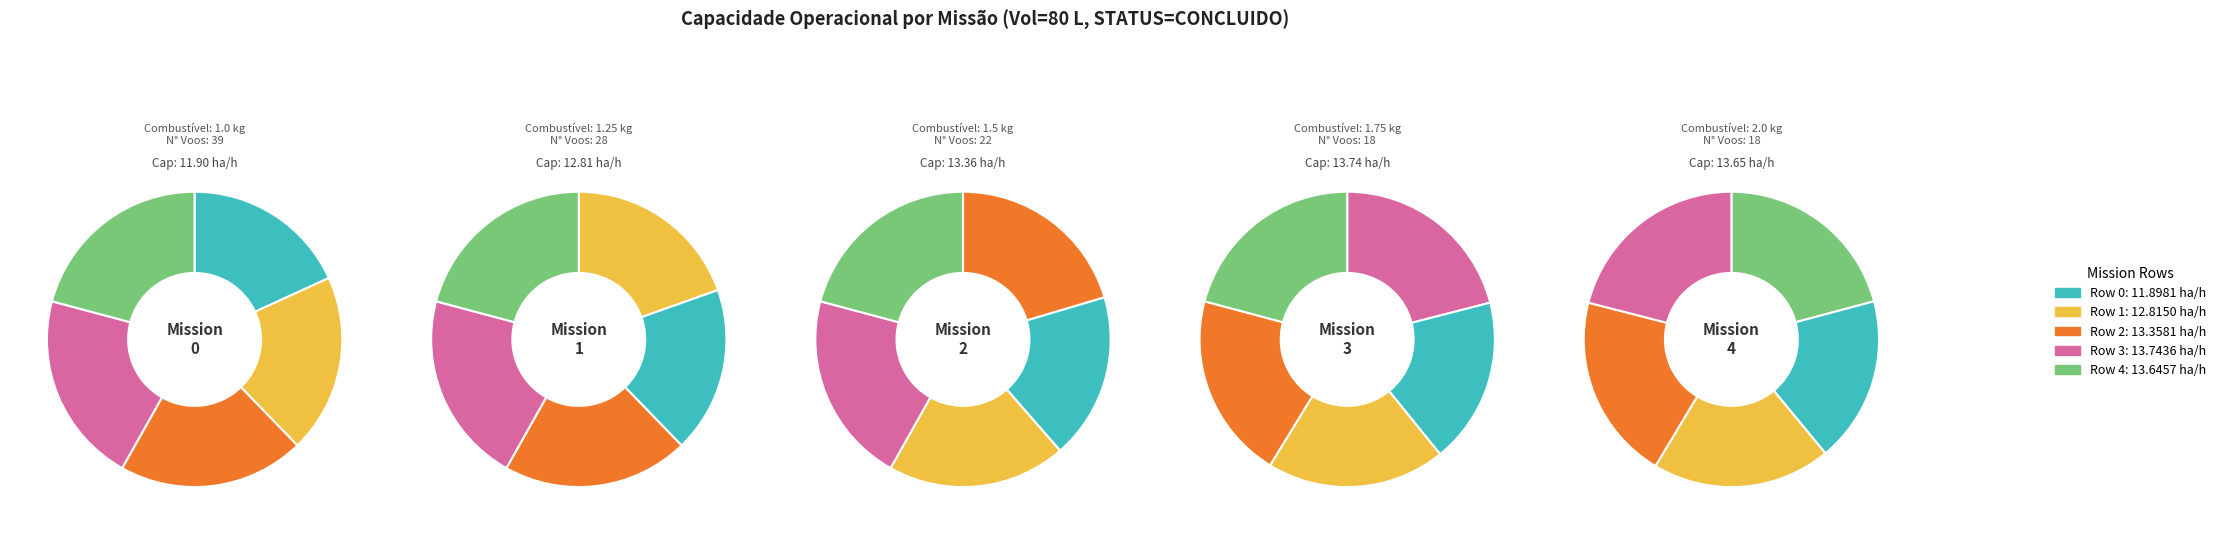

Which category has the smallest portion of the pie?

Row 0